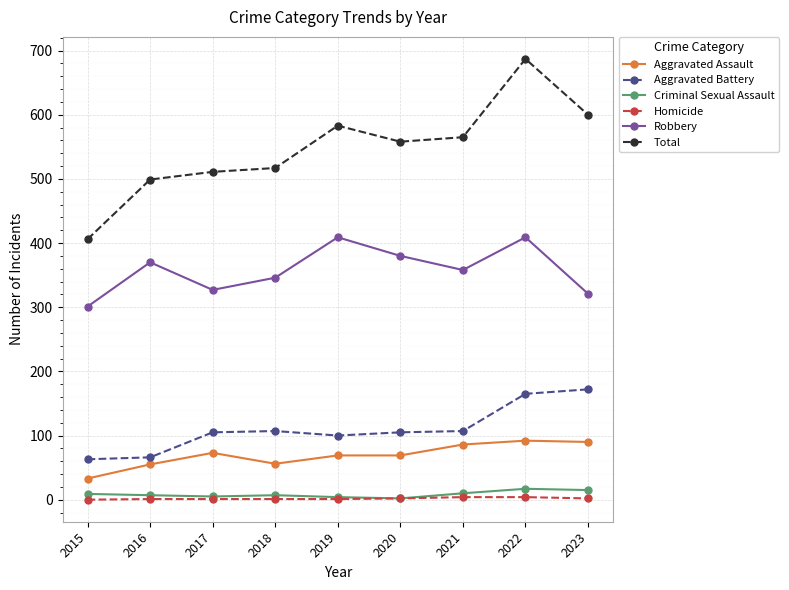

True or false: Homicide and Aggravated Battery intersect in this chart.

False